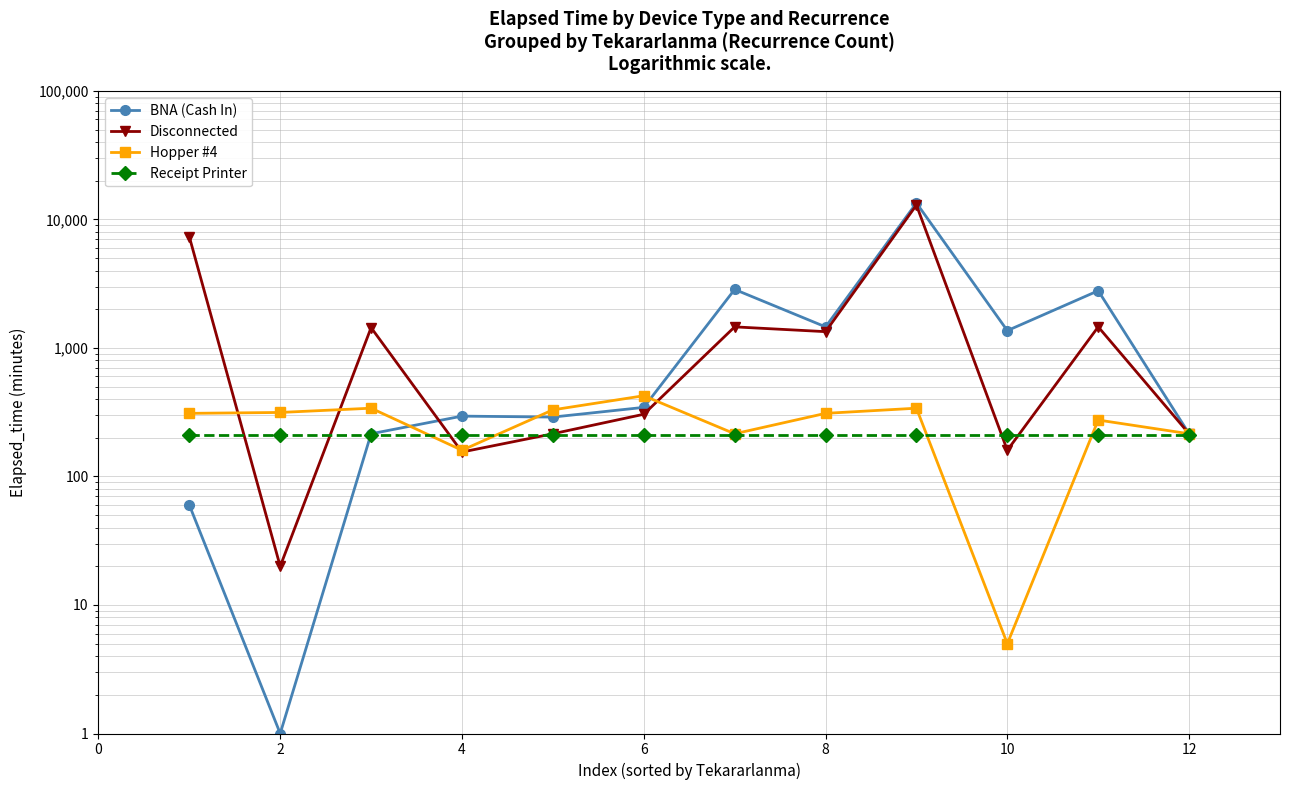

Between 6 and 8, which series saw the biggest shift?

BNA (Cash In)